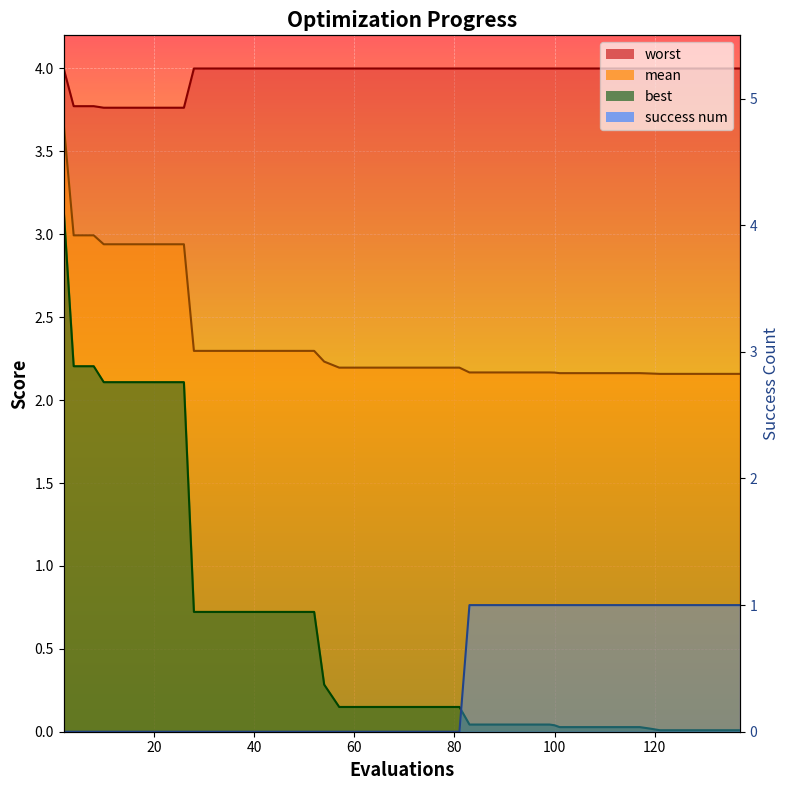

The success num series shows 1.5 at 95. True or false?

False